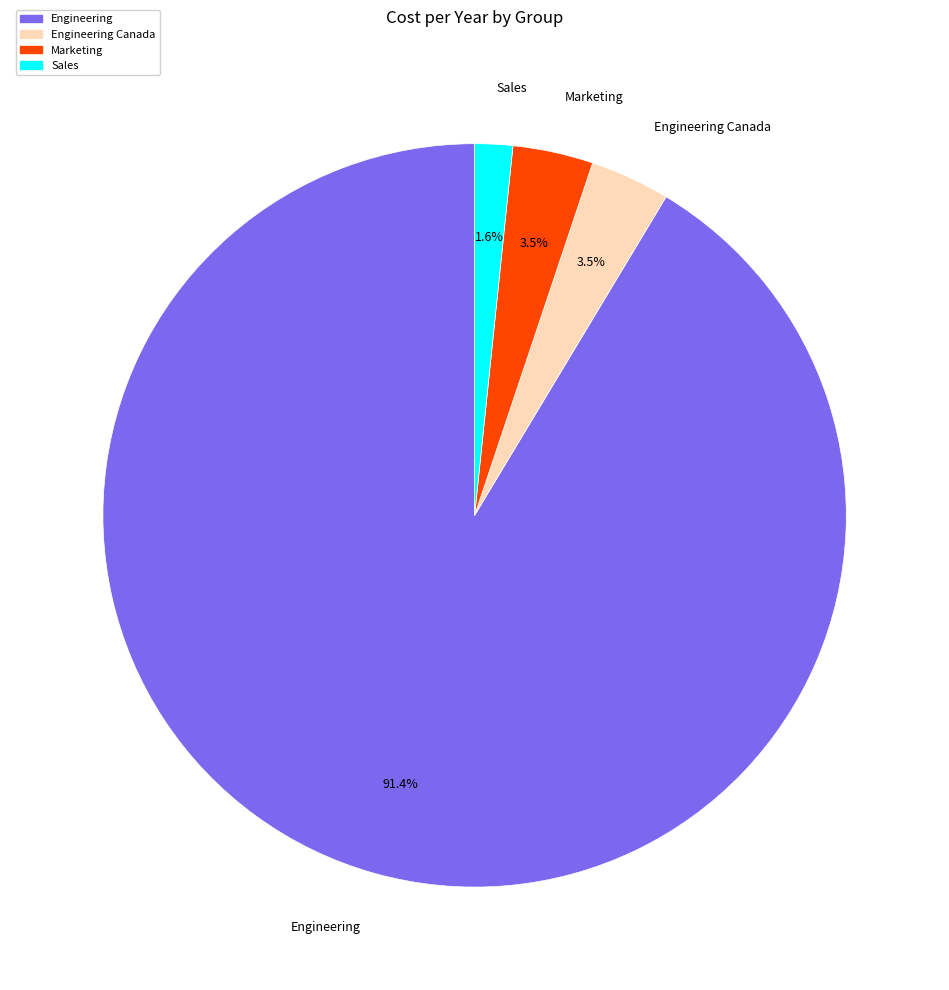

Combined, what portion of the pie is Engineering and Marketing?

94.9%